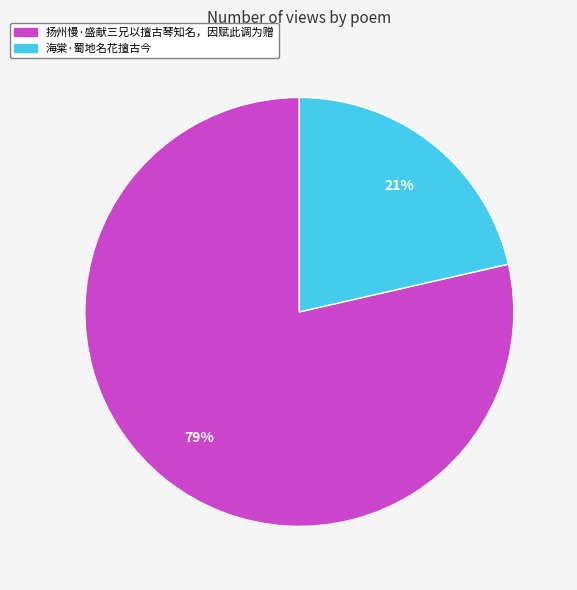

Which slice is the largest?

扬州慢·盛献三兄以擅古琴知名，因赋此调为赠